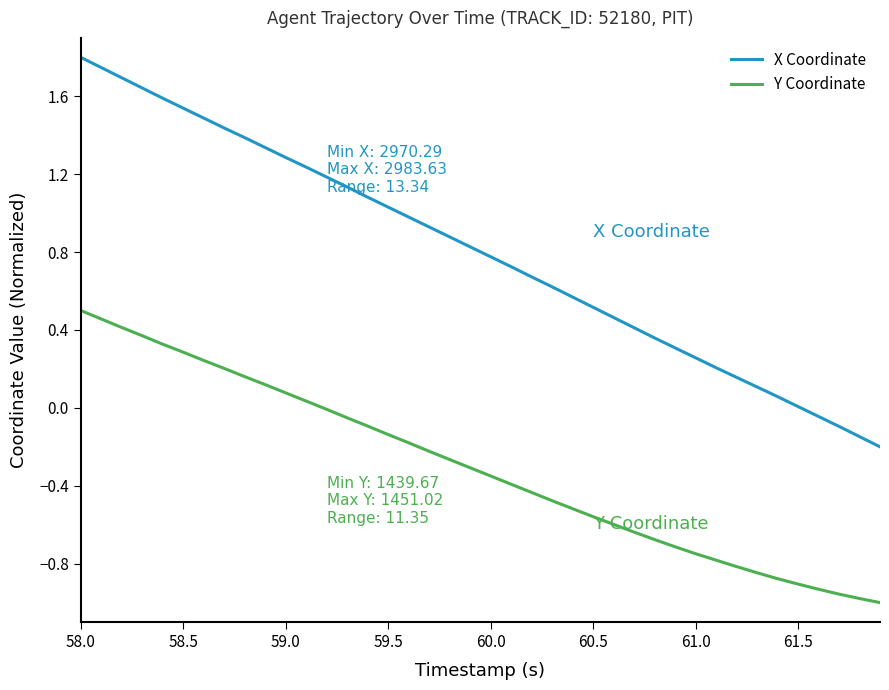

What is the maximum value for X Coordinate?

1.8